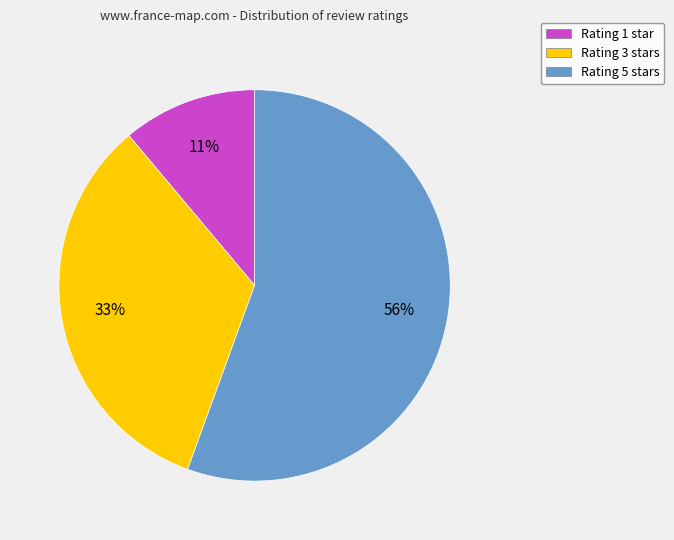

To the nearest percent, what portion does Rating 5 represent?

56%